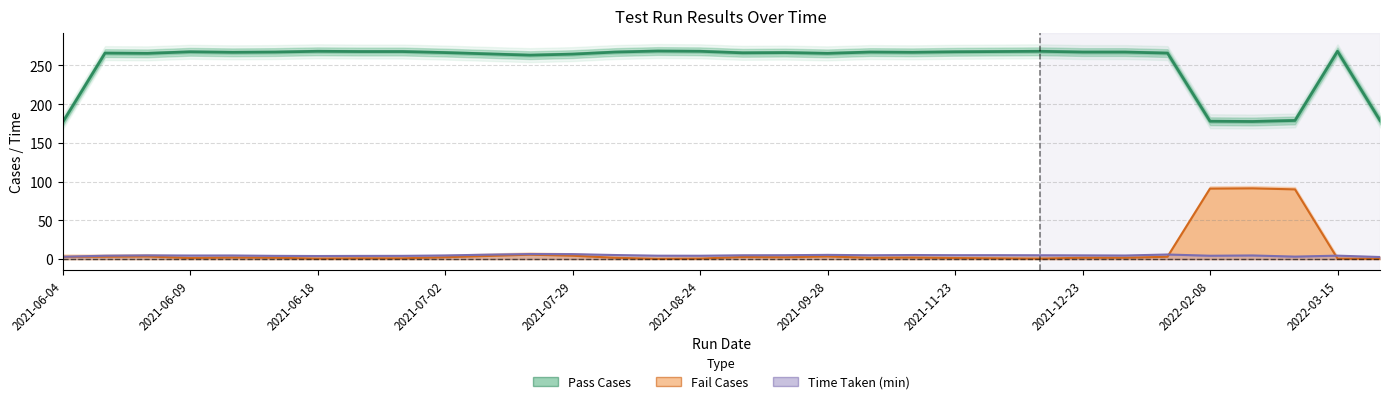

What is the difference between the highest and lowest values at 2021-09-28?

262.3